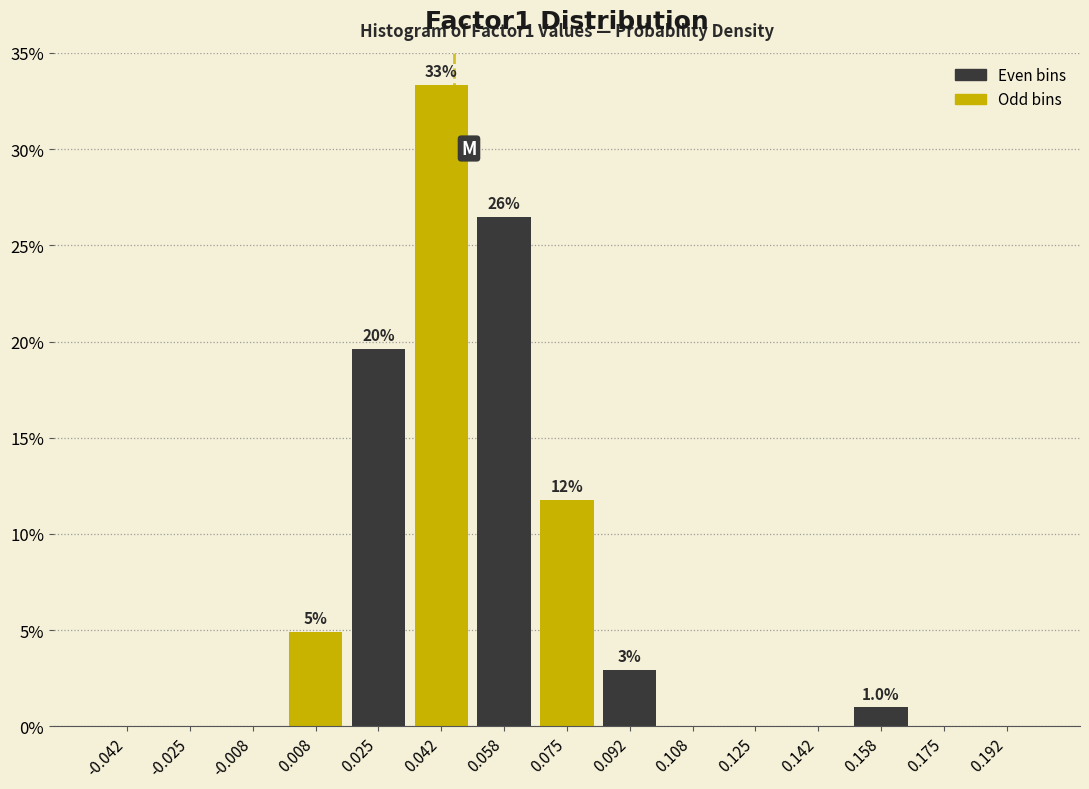

Which range on the x-axis has the tallest bar?

0.034 to 0.050